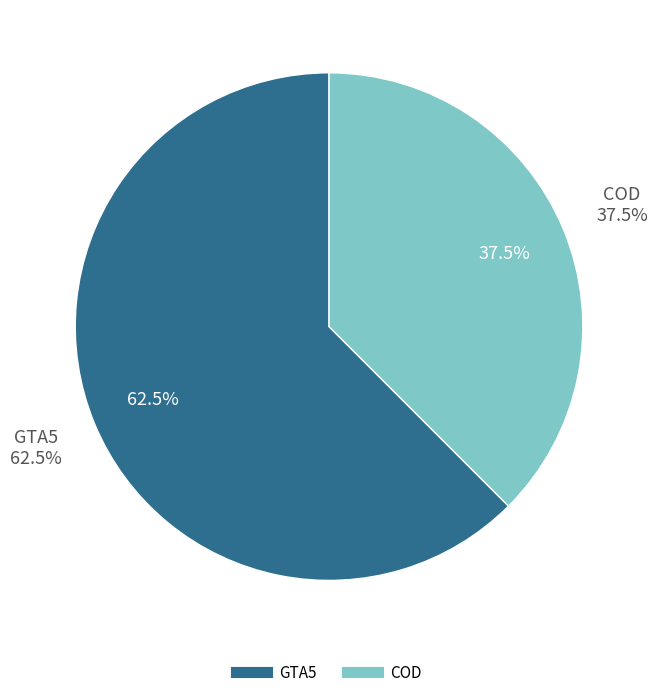

To the nearest percent, what is the combined percentage of COD and GTA5?

100%